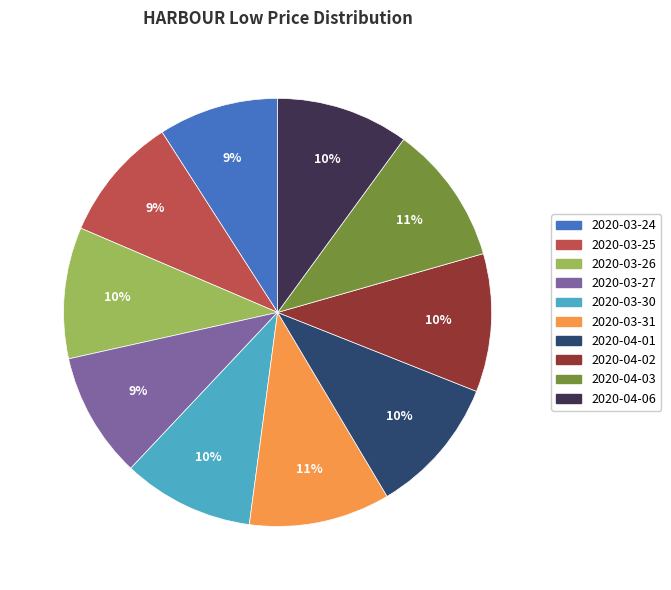

Count the number of slices in the pie.

10